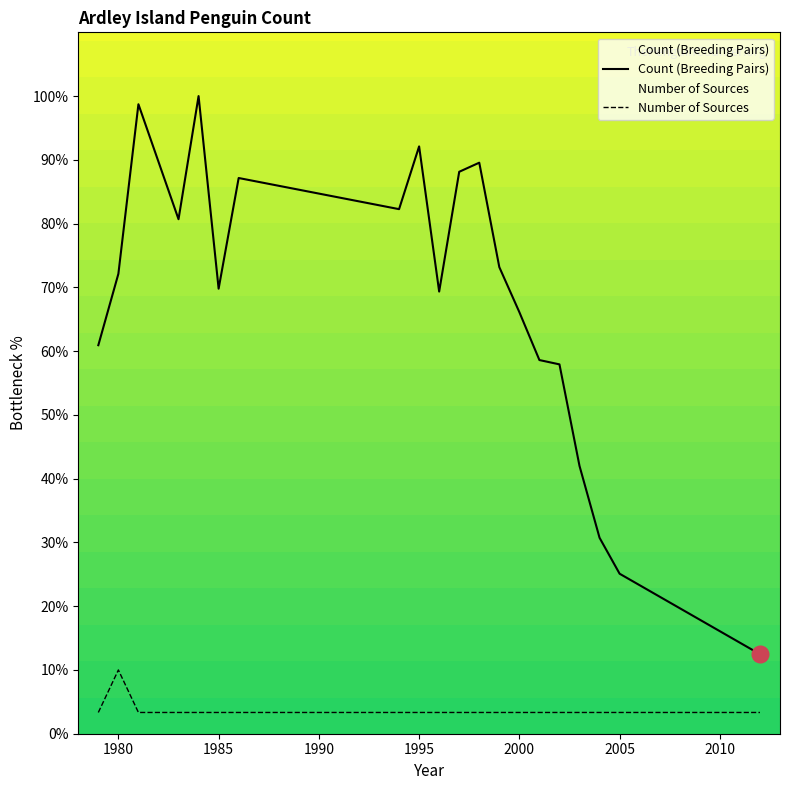

True or false: Count (Breeding Pairs) and Number of Sources intersect in this chart.

False